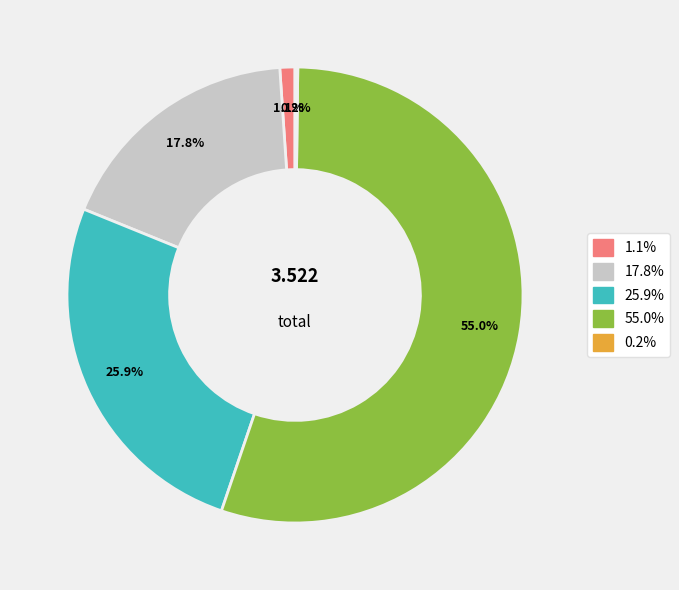

Is there any slice that represents more than half of the pie?

Yes